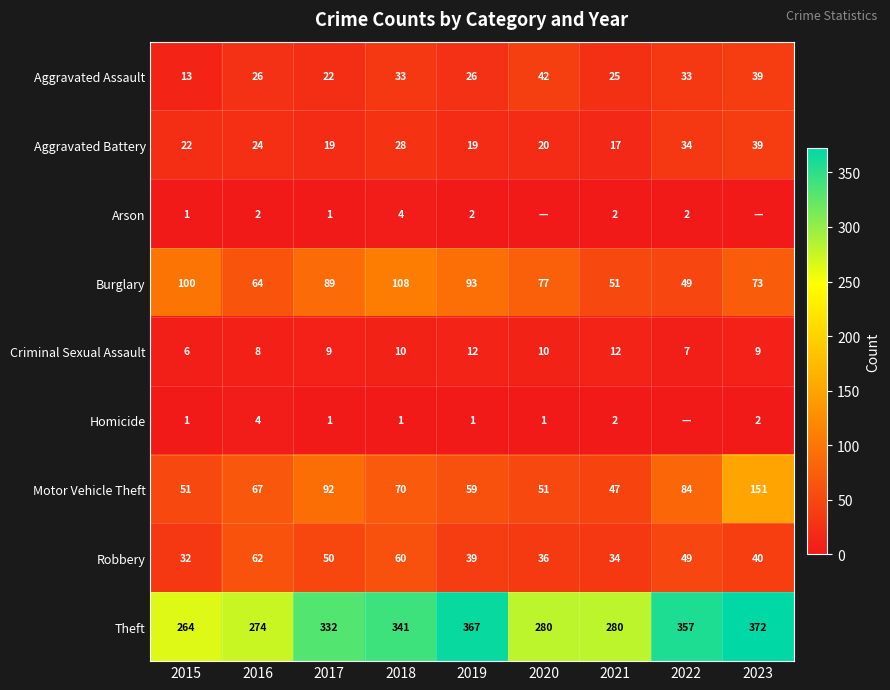

The Robbery series shows 60 at 2018. True or false?

True